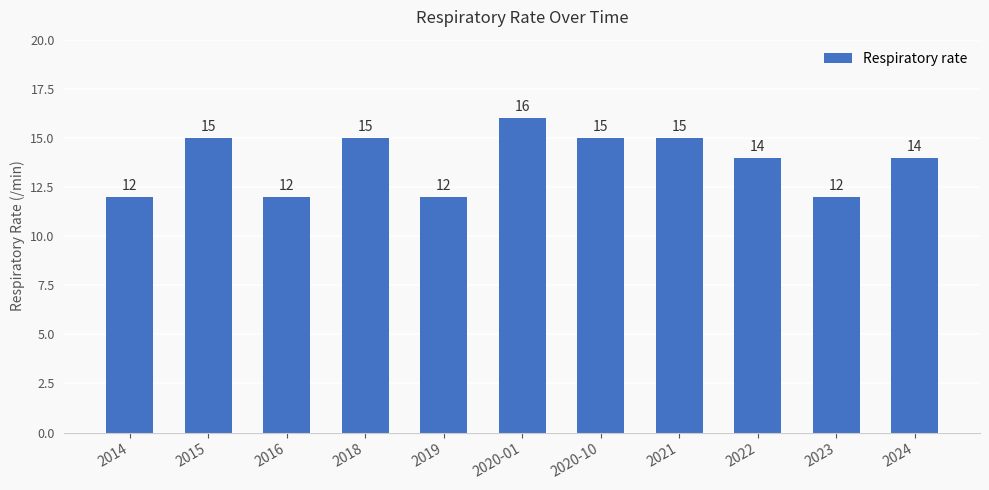

Reading left to right, transcribe all the data shown in this chart.

12	15	12	15	12	16	15	15	14	12	14